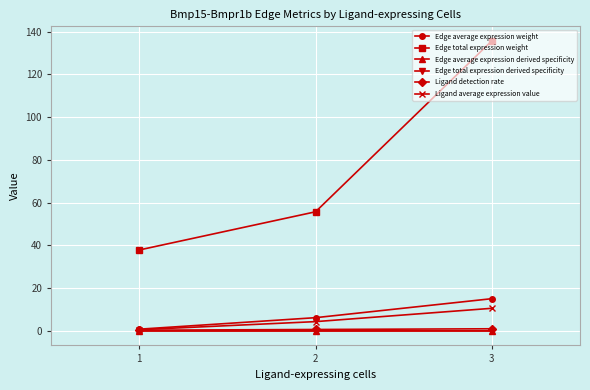

True or false: Edge average expression derived specificity has a value of 0.0 at 3.

True